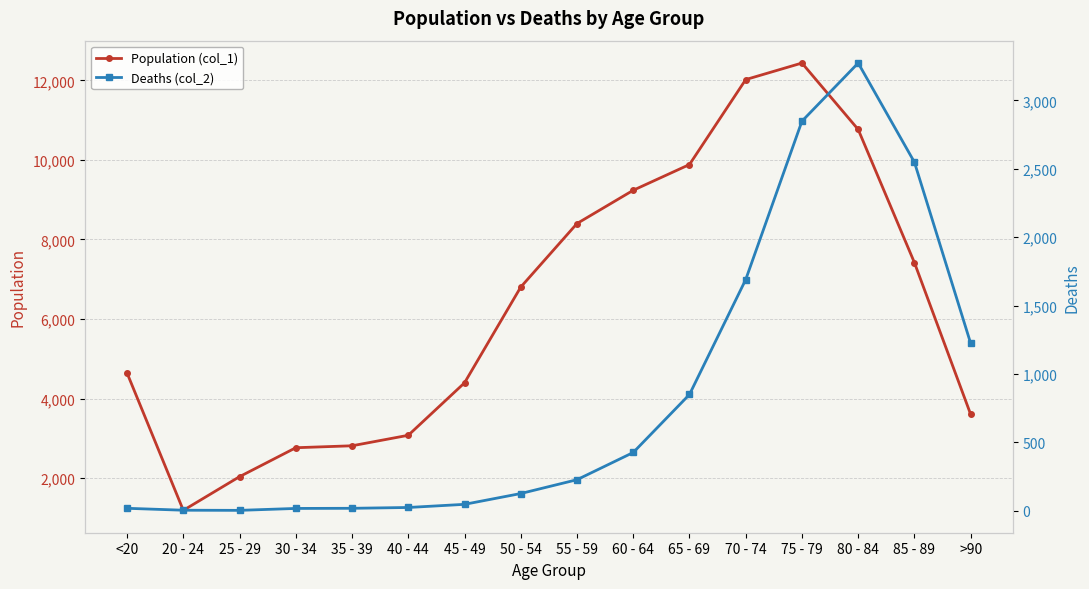

What is the smallest value displayed?

3